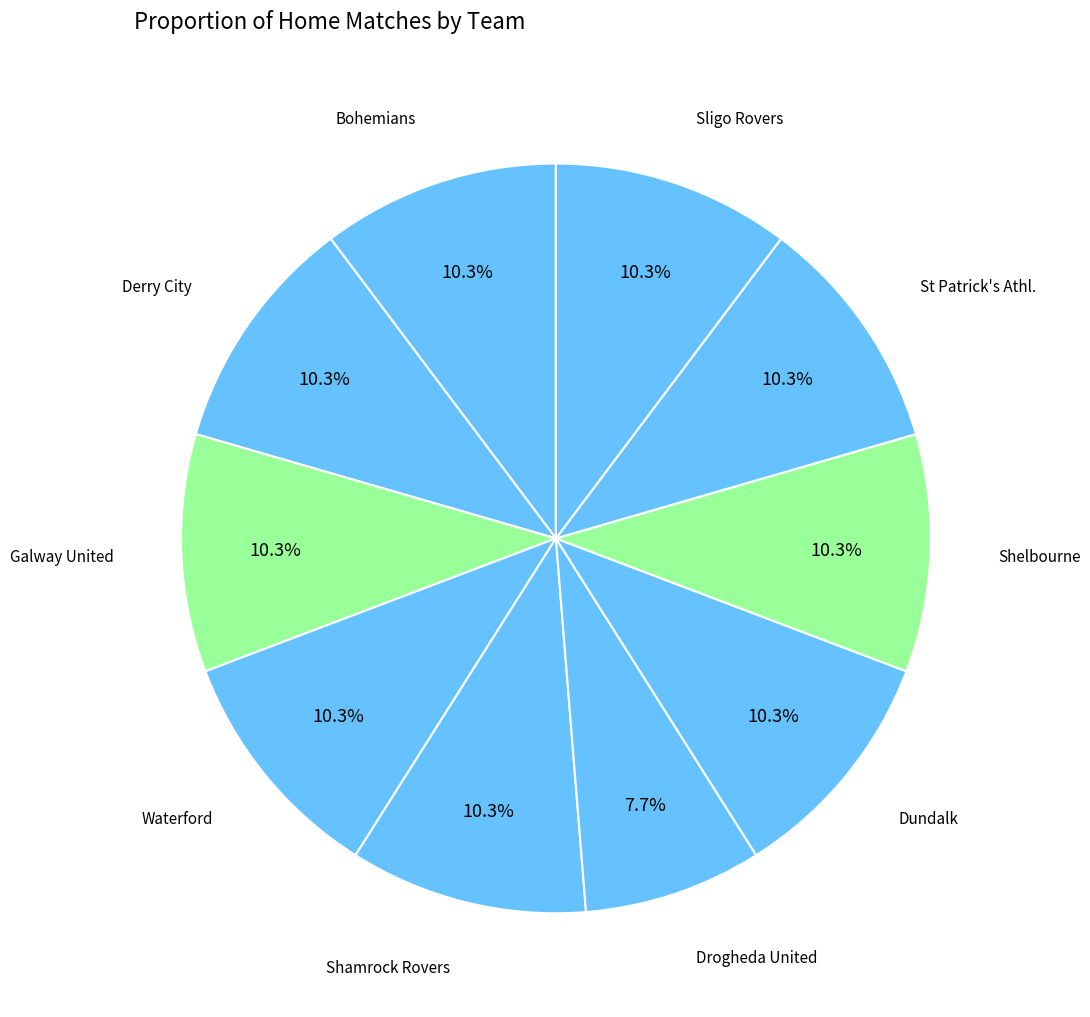

Approximately how many times larger is the value at Shelbourne compared to Galway United?

1.0